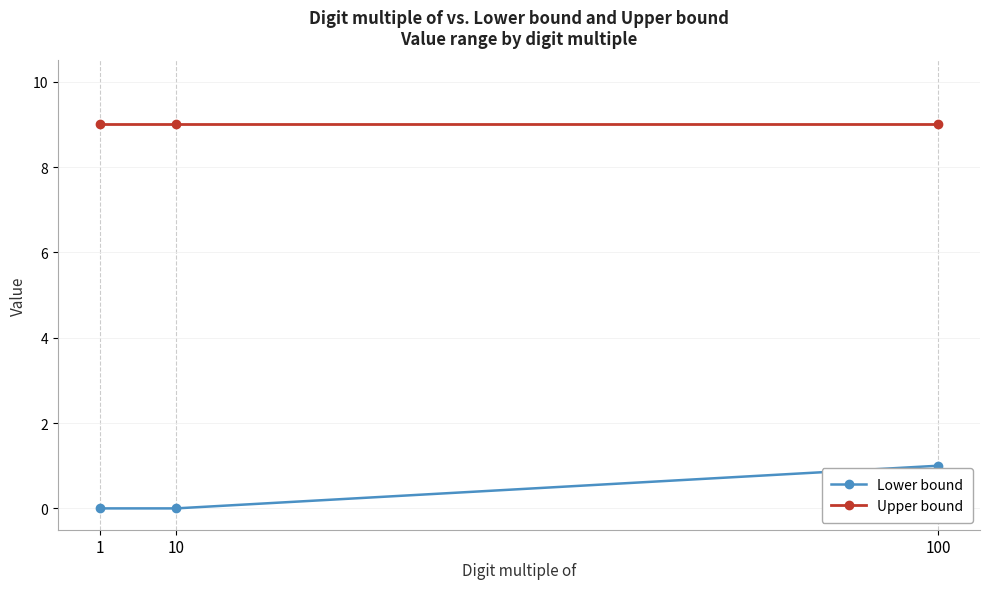

Is it true that Upper bound equals 9 at 10?

True